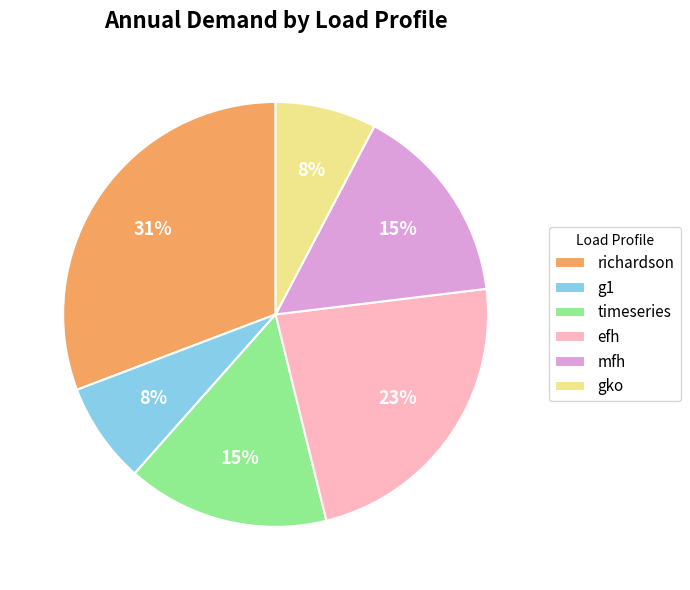

Is there a majority slice in this chart?

No